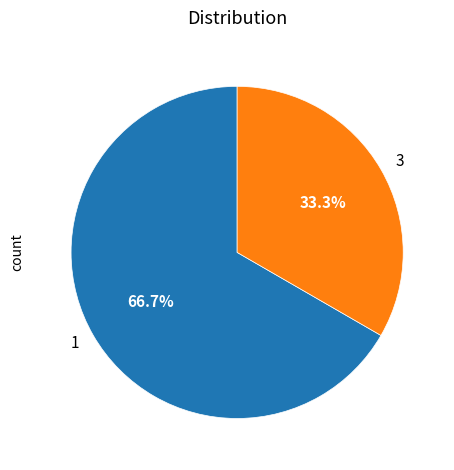

To the nearest percent, what percentage of the pie is 1?

67%